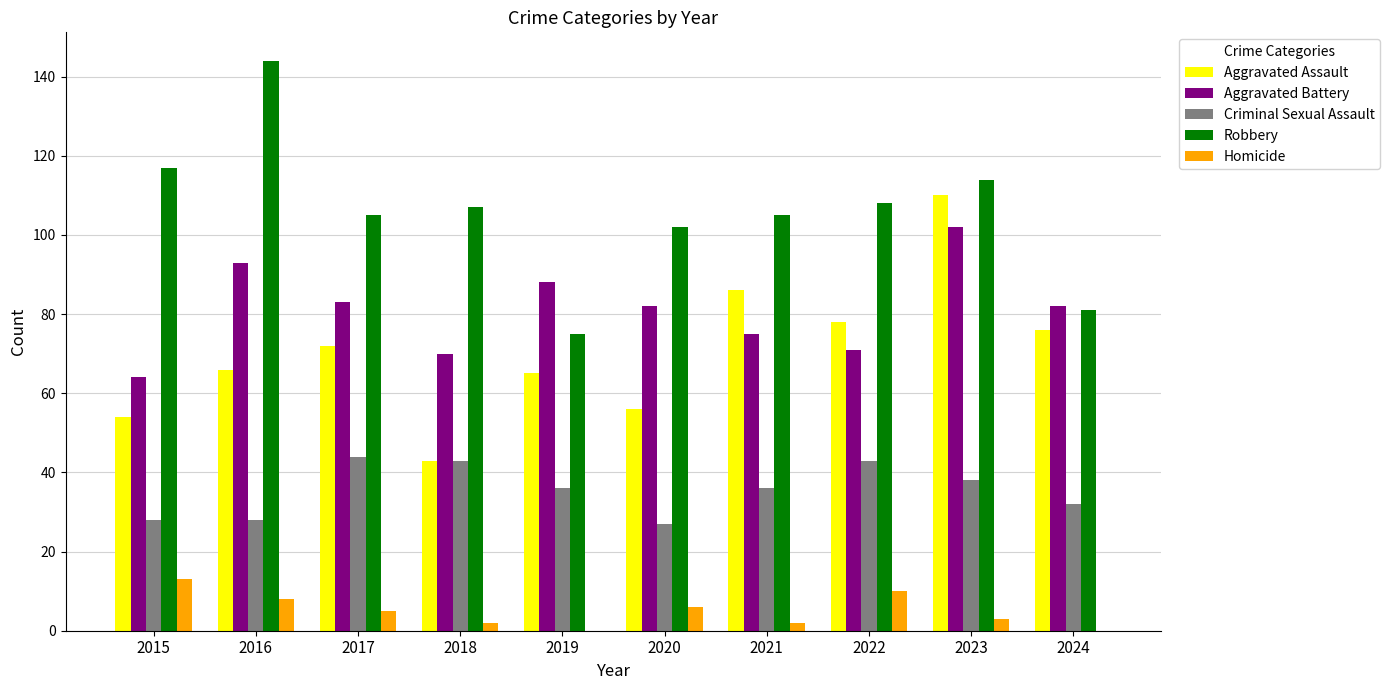

How many series are shown in this chart?

5